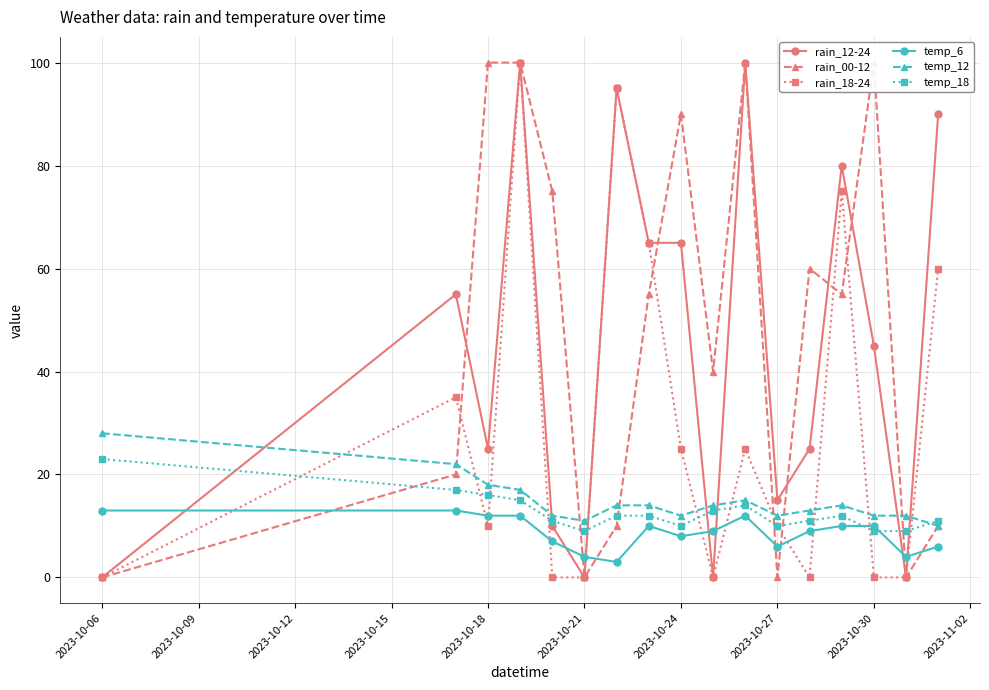

How many lines are shown in the chart?

6